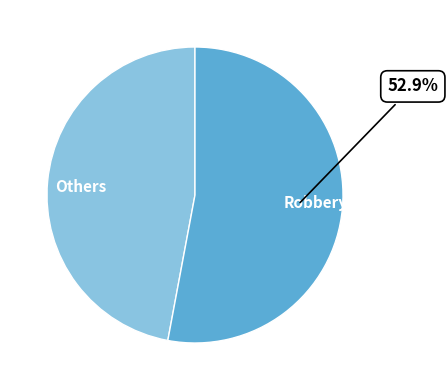

Which has a higher value, Robbery or Others?

Robbery